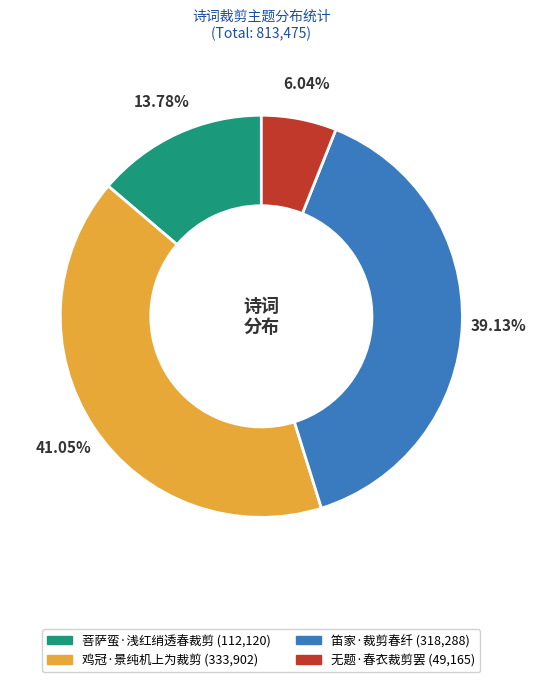

What is the smallest slice in the pie chart?

无题·春衣裁剪罢